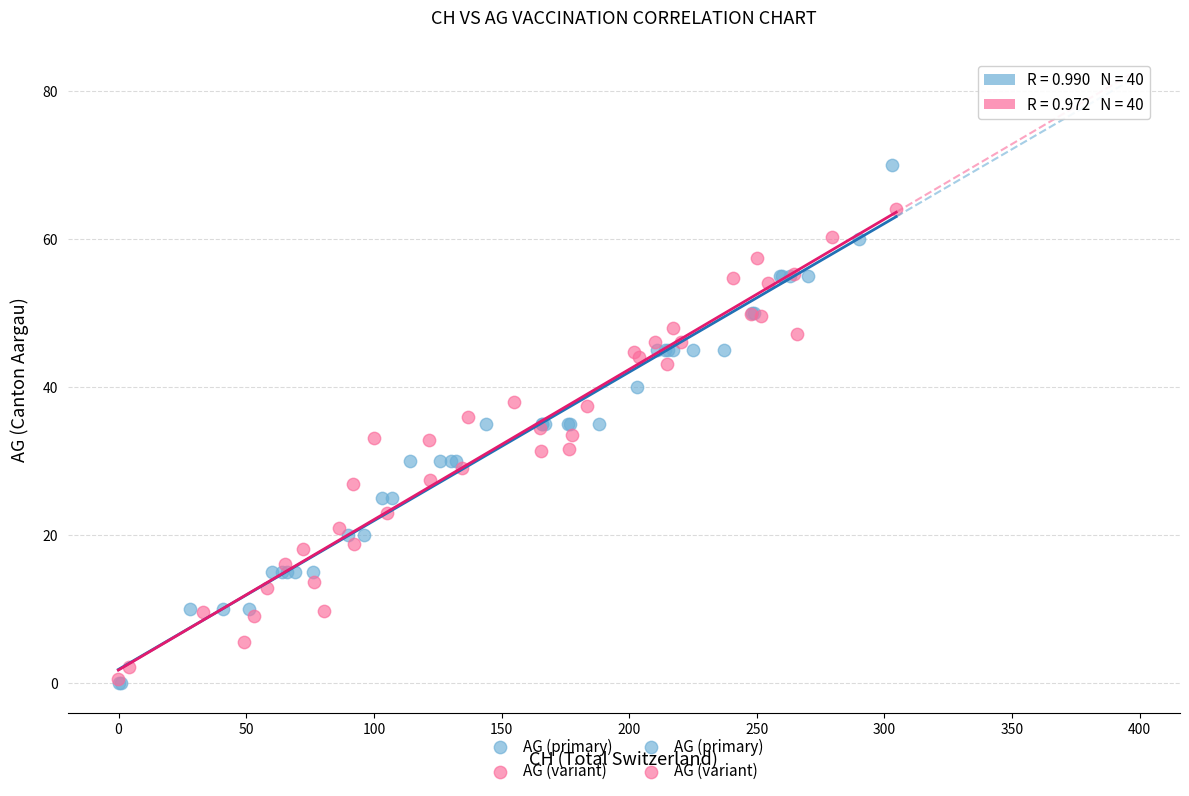

Which series contains the highest Y value?

AG (primary)